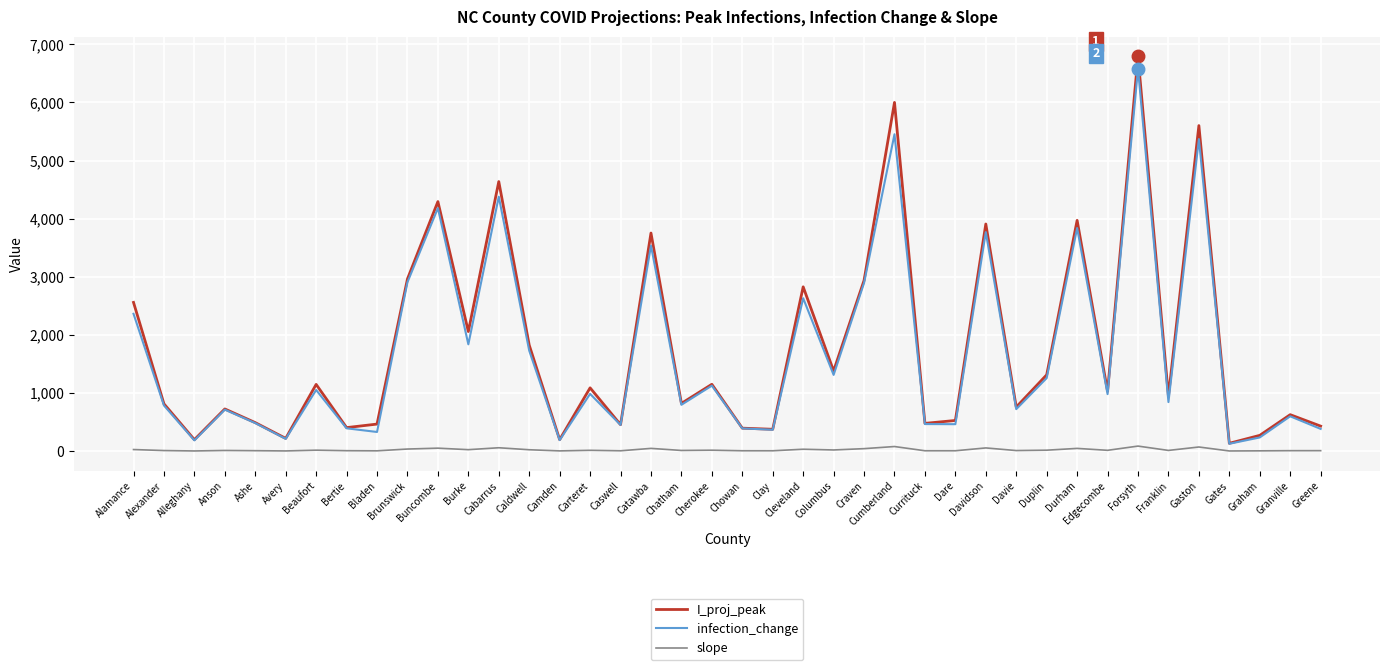

List the series in order of their peak value, highest first.

I_proj_peak, infection_change, slope